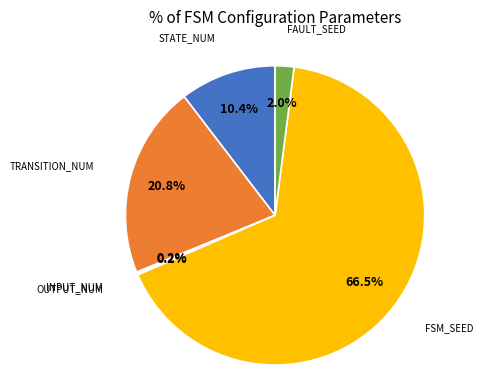

Is there any slice that represents more than half of the pie?

Yes